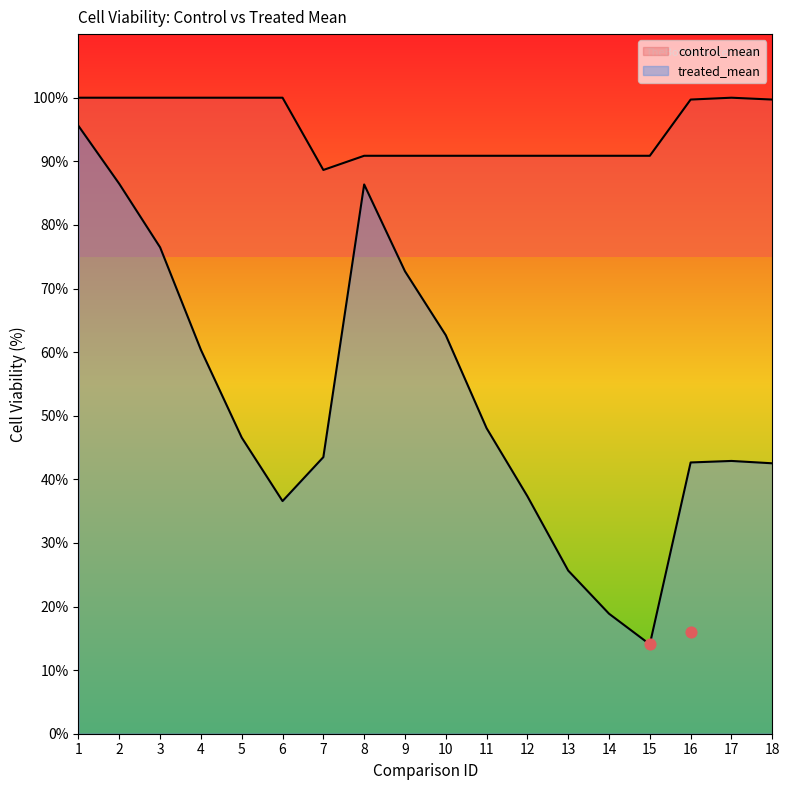

What are all the series names shown in the legend?

treated_mean, control_mean